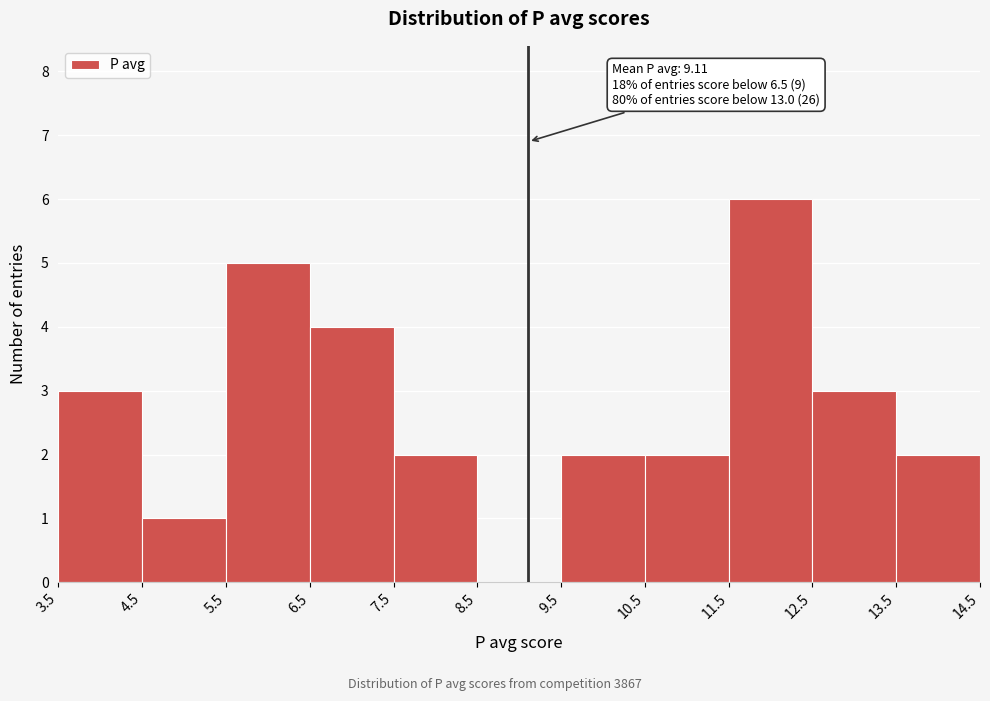

Which range on the x-axis has the tallest bar?

11.5 to 12.5